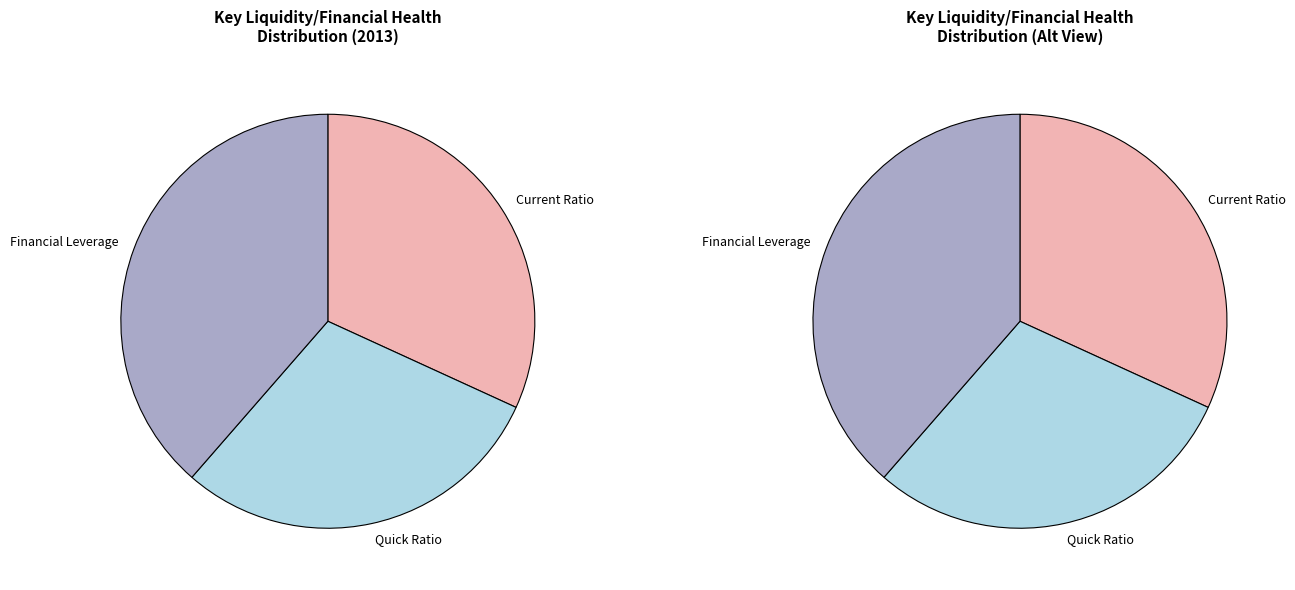

To the nearest percent, what is the average slice percentage?

33%